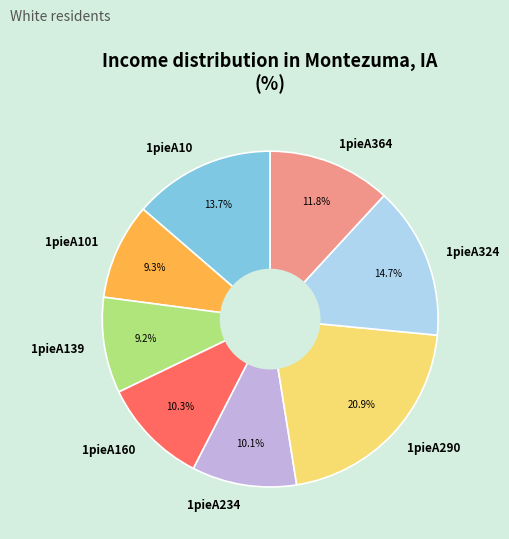

Count the number of slices in the pie.

8